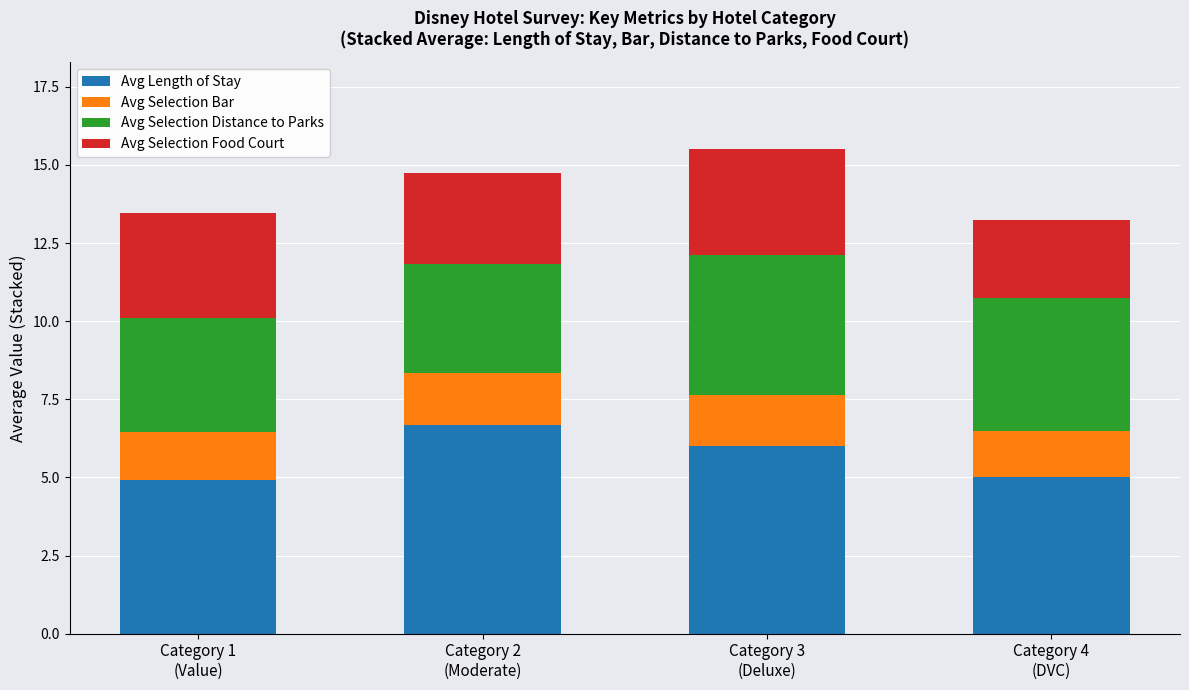

What is the minimum value for Avg Length of Stay?

4.9